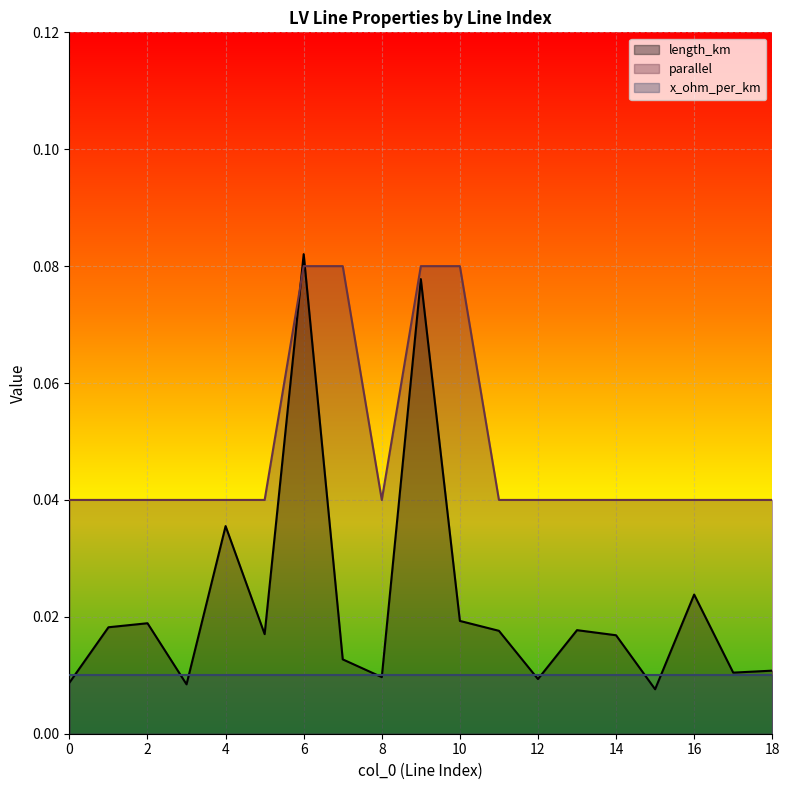

Is the value of length_km at 9 greater than the value of parallel at 4?

Yes